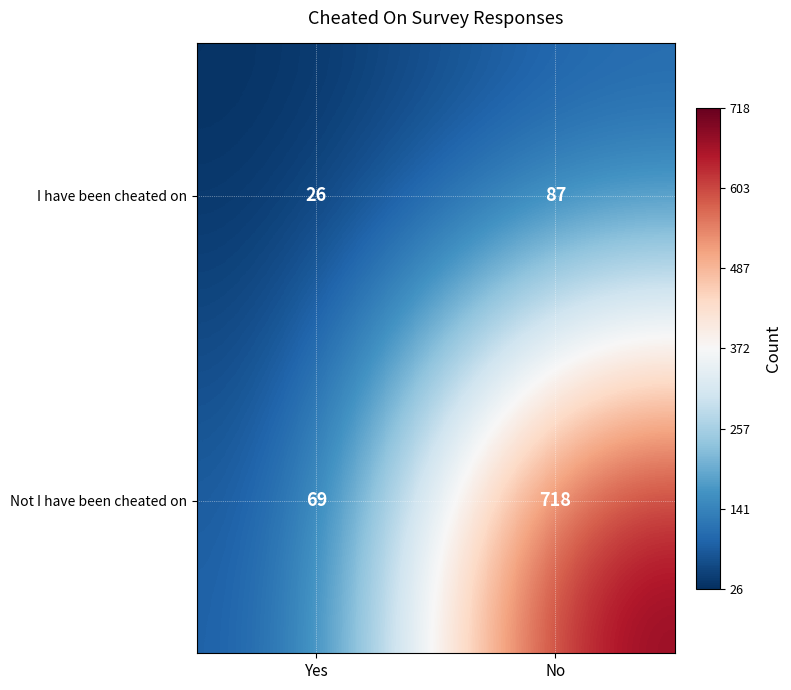

Between Yes and No, which series saw the biggest shift?

Not I have been cheated on